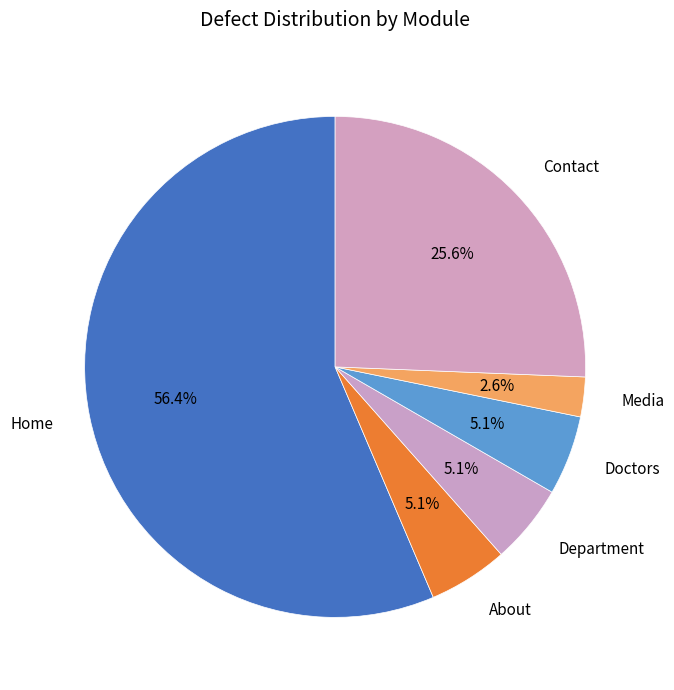

To the nearest percent, what is the average slice percentage?

17%